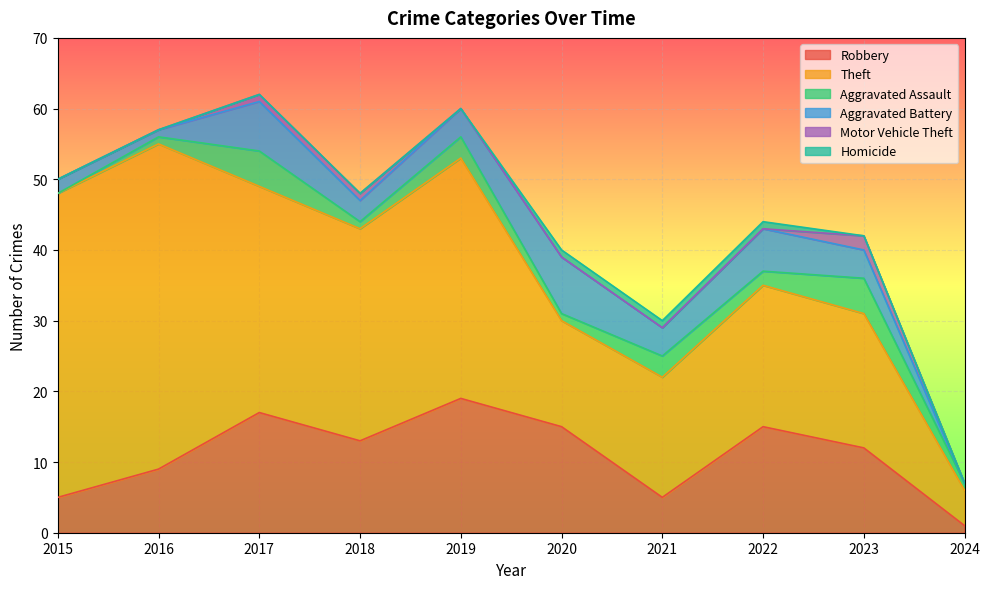

Reading right to left, extract all data points from this chart.

Robbery: 1	12	15	5	15	19	13	17	9	5
Theft: 5	19	20	17	15	34	30	32	46	43
Aggravated Assault: 1	5	2	3	1	3	1	5	1	0
Aggravated Battery: 0	4	6	4	8	4	3	7	1	2
Motor Vehicle Theft: 0	2	0	0	0	0	1	1	0	0
Homicide: 0	0	1	1	1	0	0	0	0	0